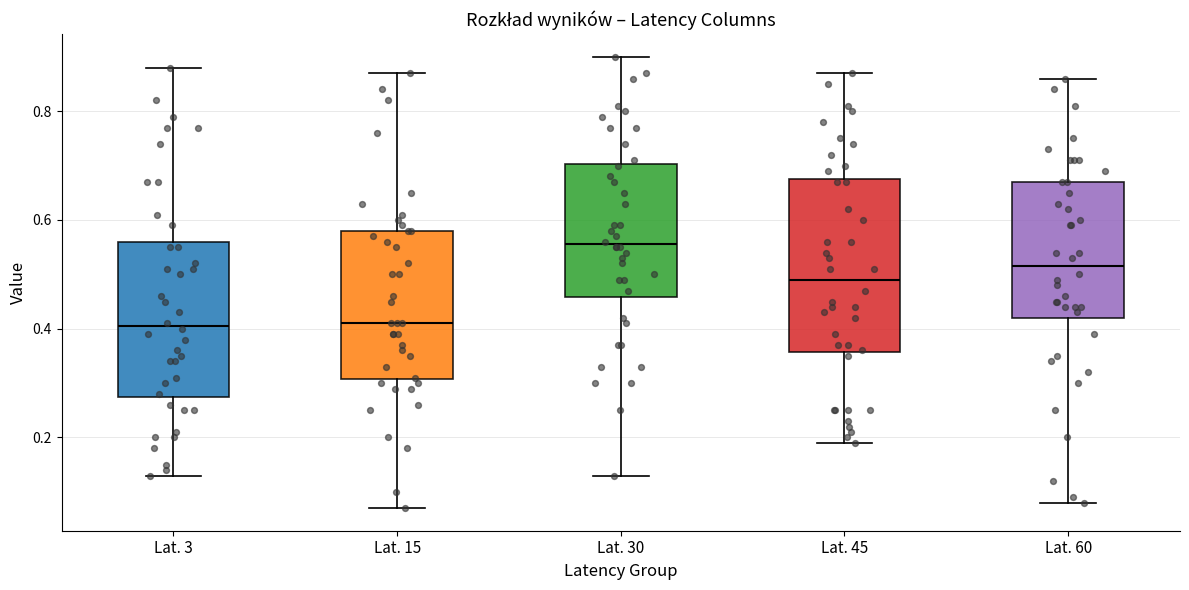

Comparing the boxes themselves (not the whiskers), which one is the tallest?

Lat. 45